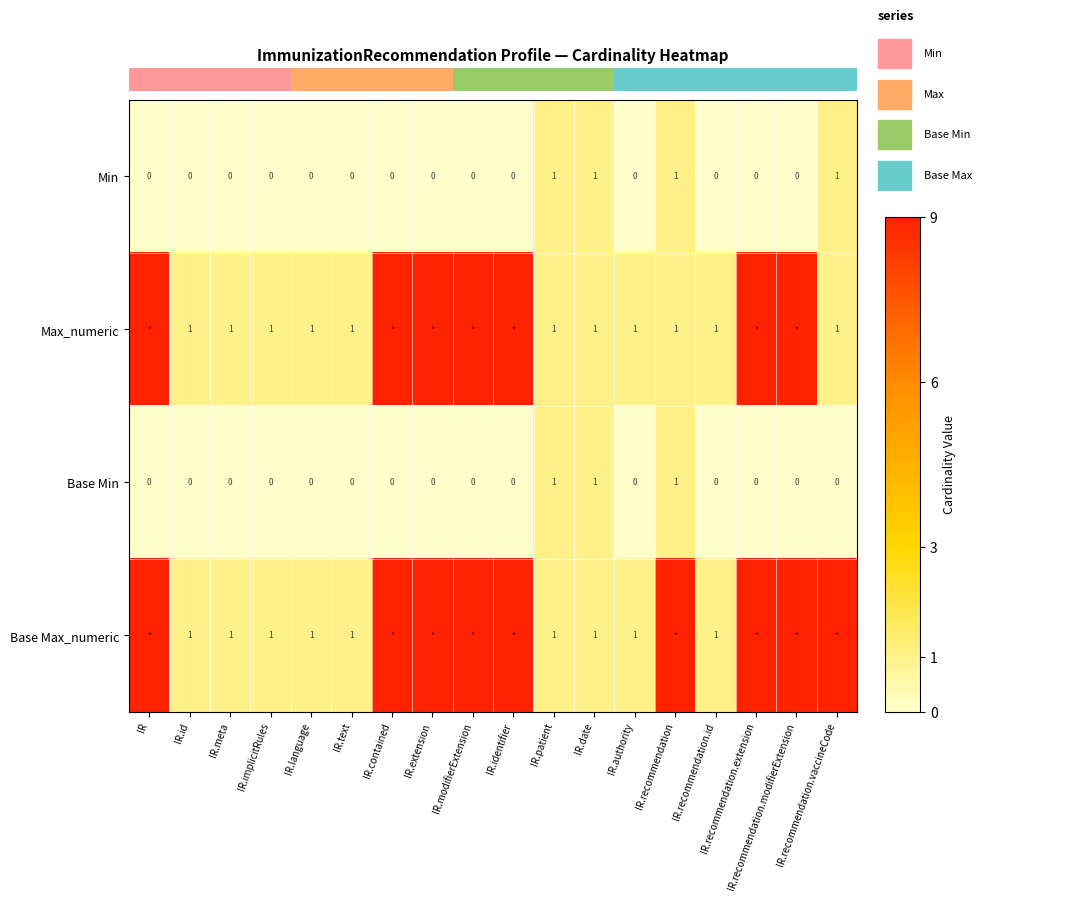

How many categories are shown in the chart?

18